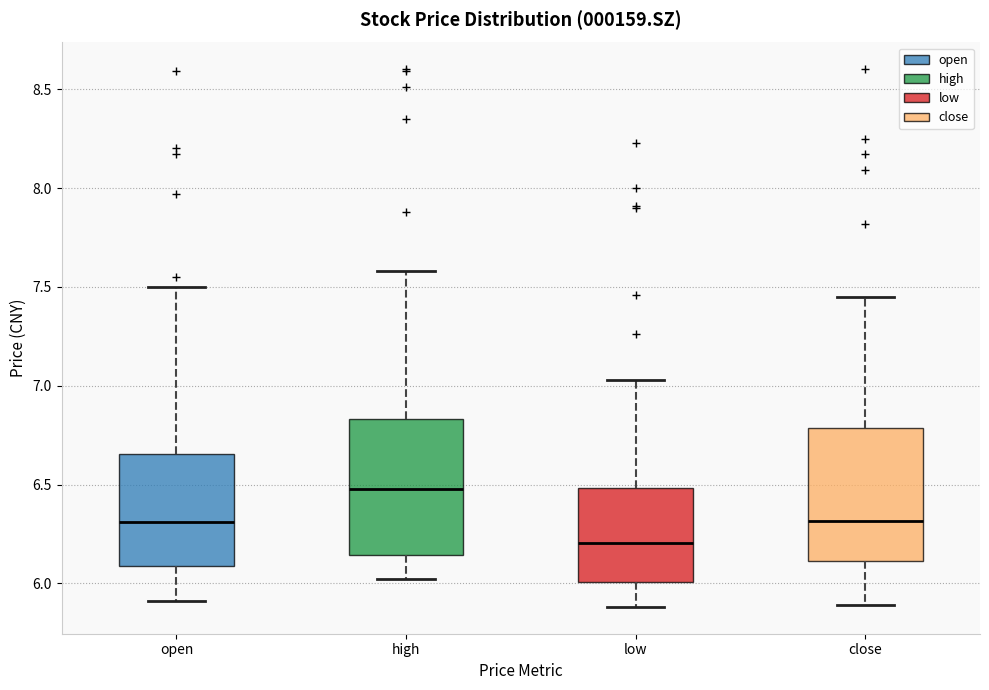

Which box has the lowest median line?

low